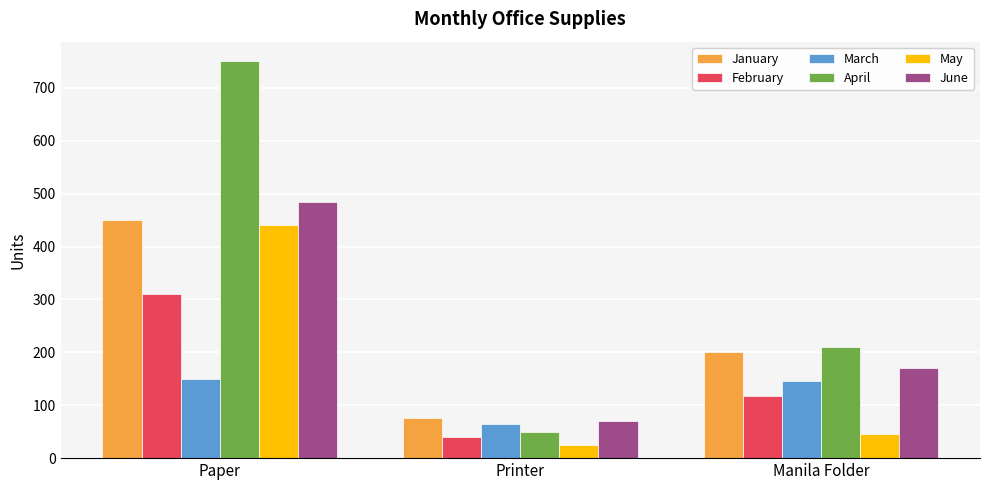

Where is April nearest to the value 400?

Manila Folder